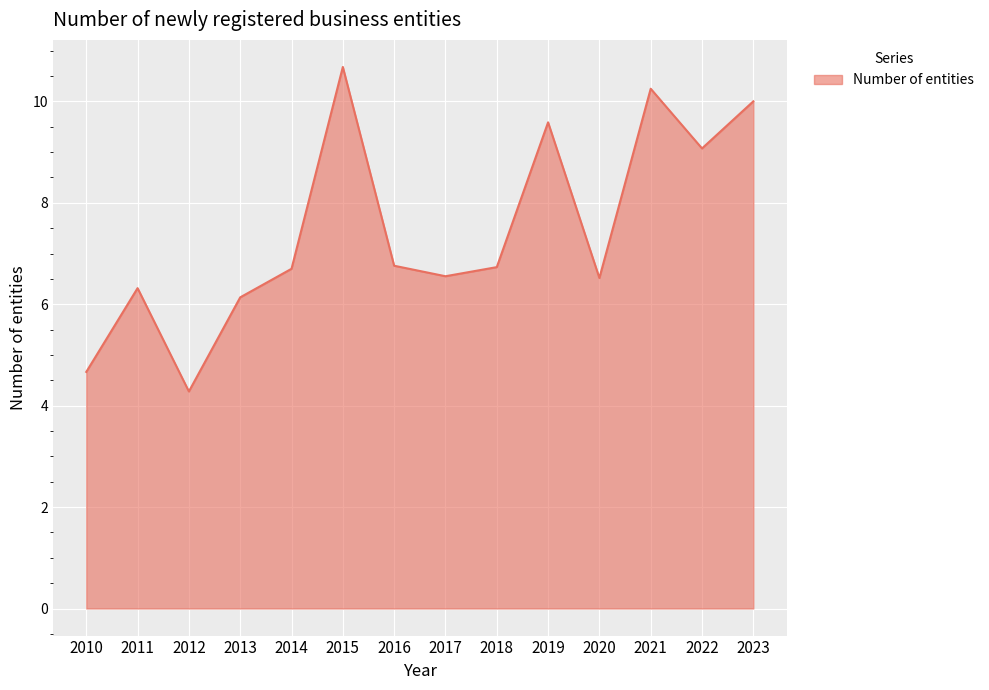

What is the ratio of the value at 2015 to the value at 2022?

1.2